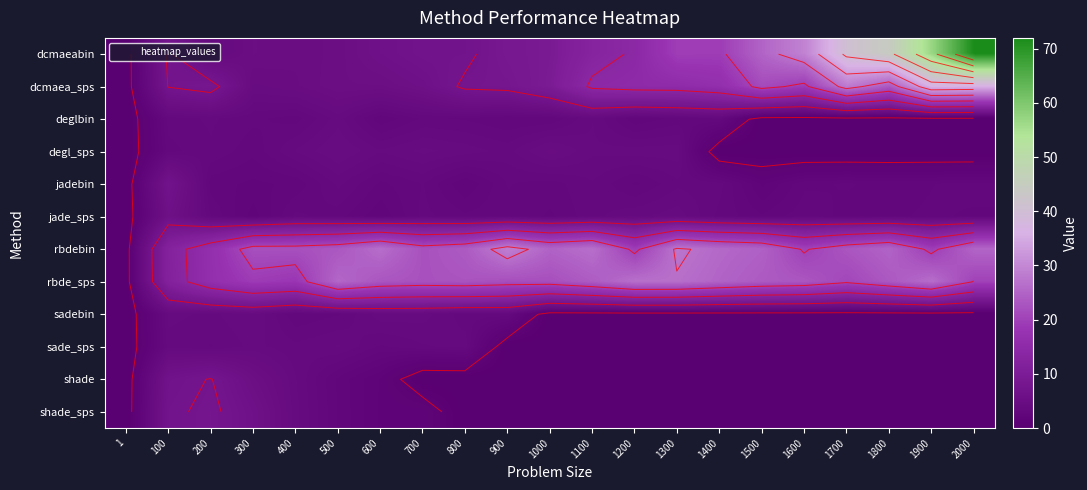

What is the sum of the shade values at 2000 and 600?

1.9